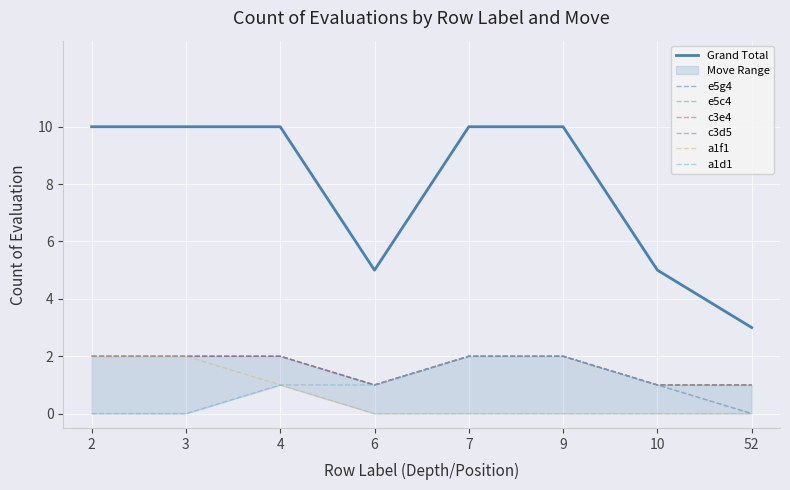

How many interior local valleys does the e5c4 series have?

1